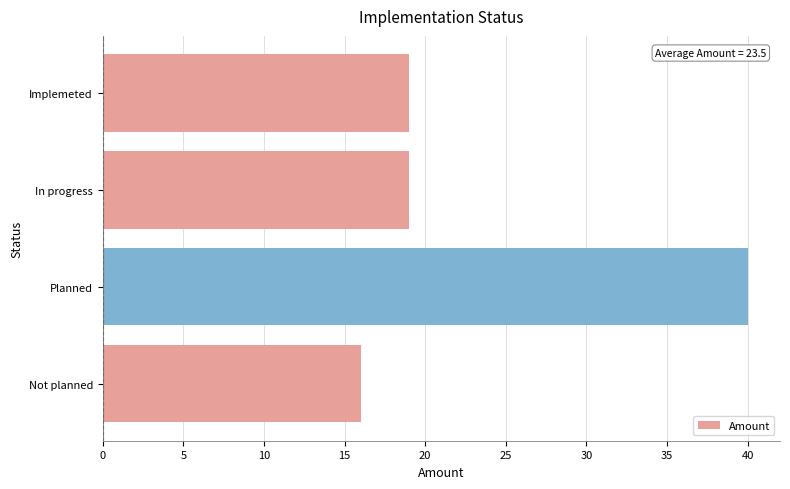

Count the number of categories in the chart.

4